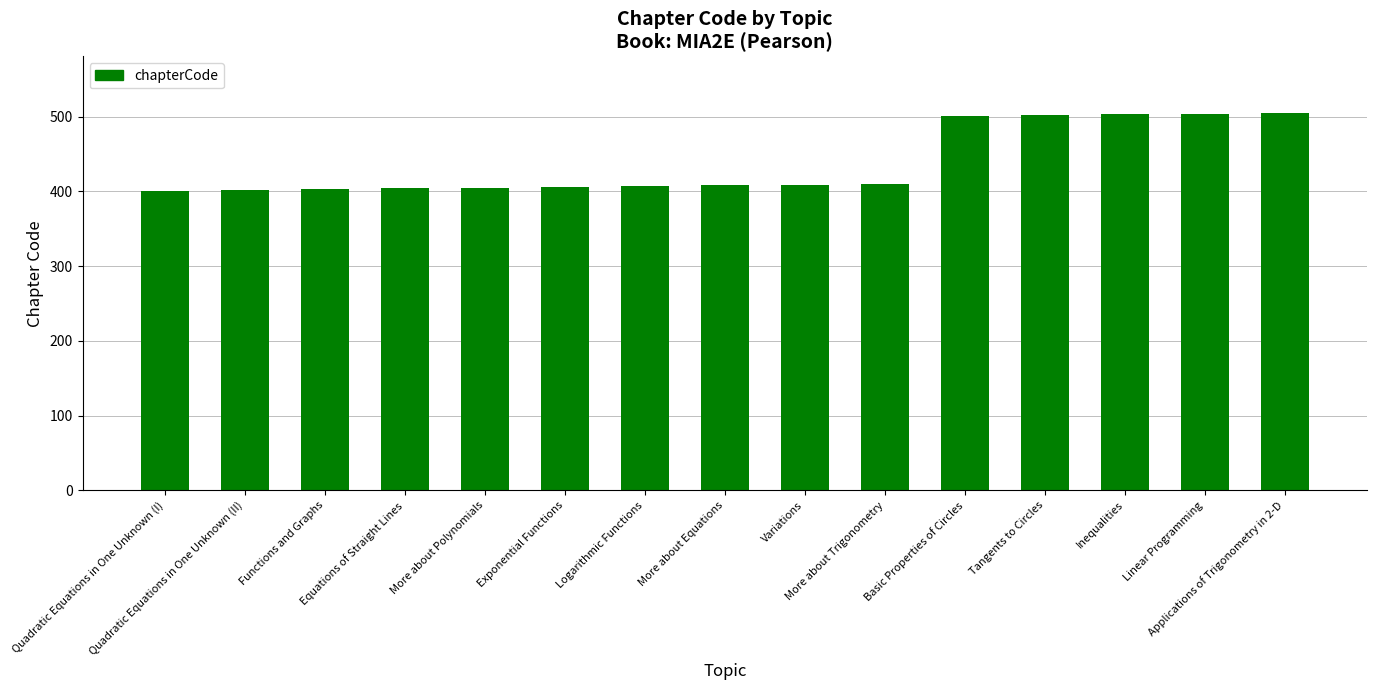

Approximately how many times larger is the value at More about Equations compared to Variations?

1.0